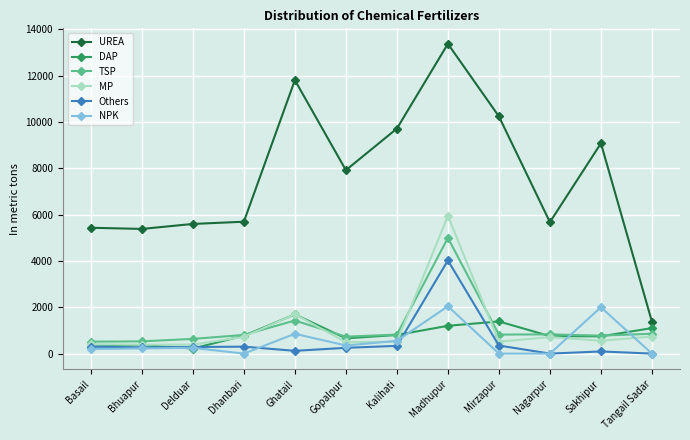

Which category has the highest value in the MP series?

Madhupur